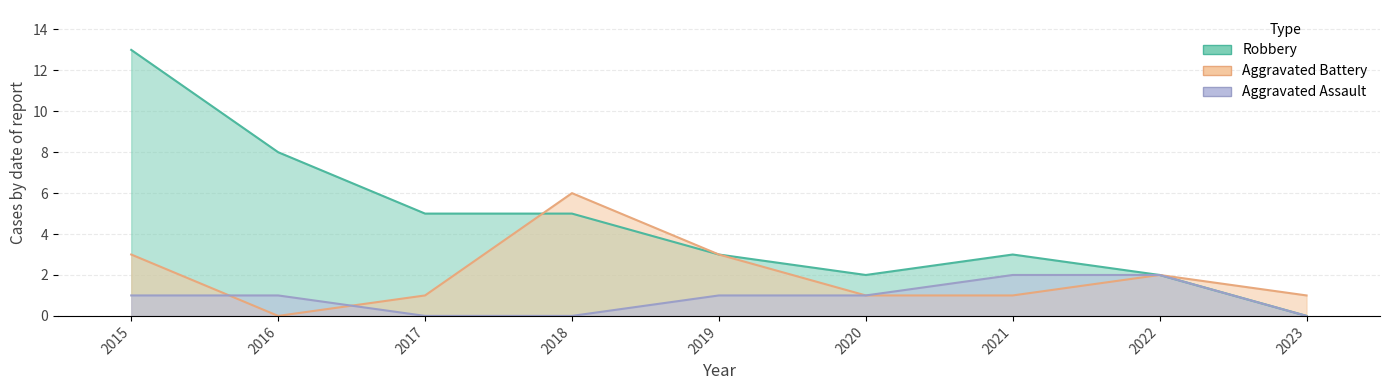

Reading right to left, list all the values displayed in this chart.

Aggravated Assault: 2023=0	2022=2	2021=2	2020=1	2019=1	2018=0	2017=0	2016=1	2015=1
Aggravated Battery: 2023=1	2022=2	2021=1	2020=1	2019=3	2018=6	2017=1	2016=0	2015=3
Robbery: 2023=0	2022=2	2021=3	2020=2	2019=3	2018=5	2017=5	2016=8	2015=13